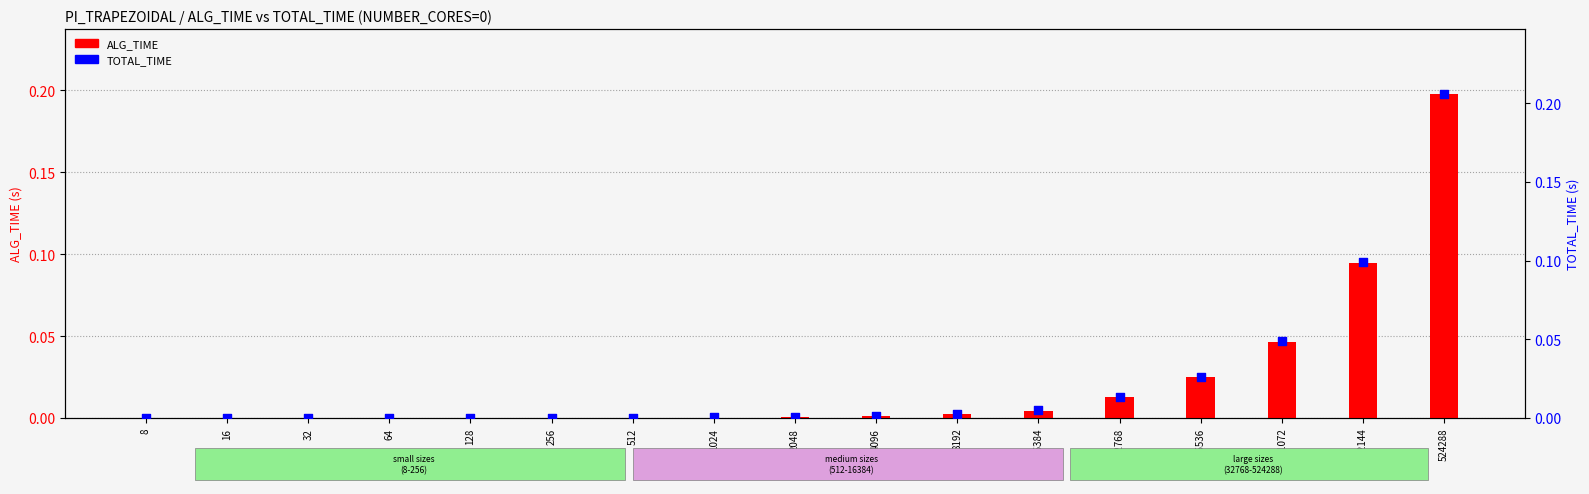

Which series contains the highest Y value?

TOTAL_TIME